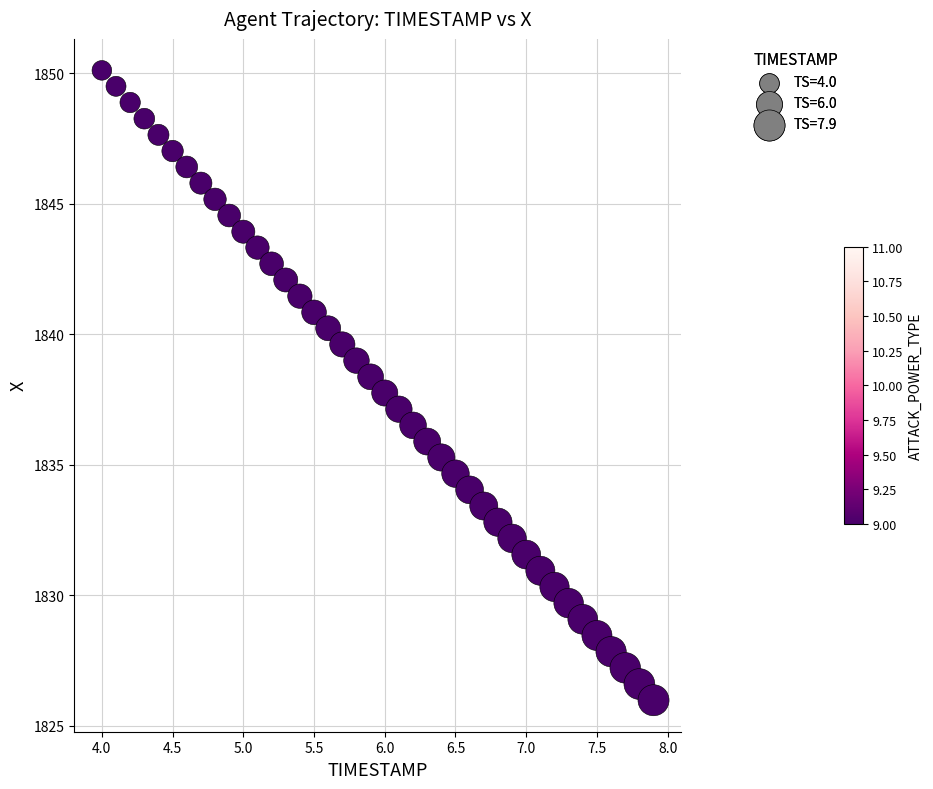

What is the range of Y values (max minus min)?

24.1